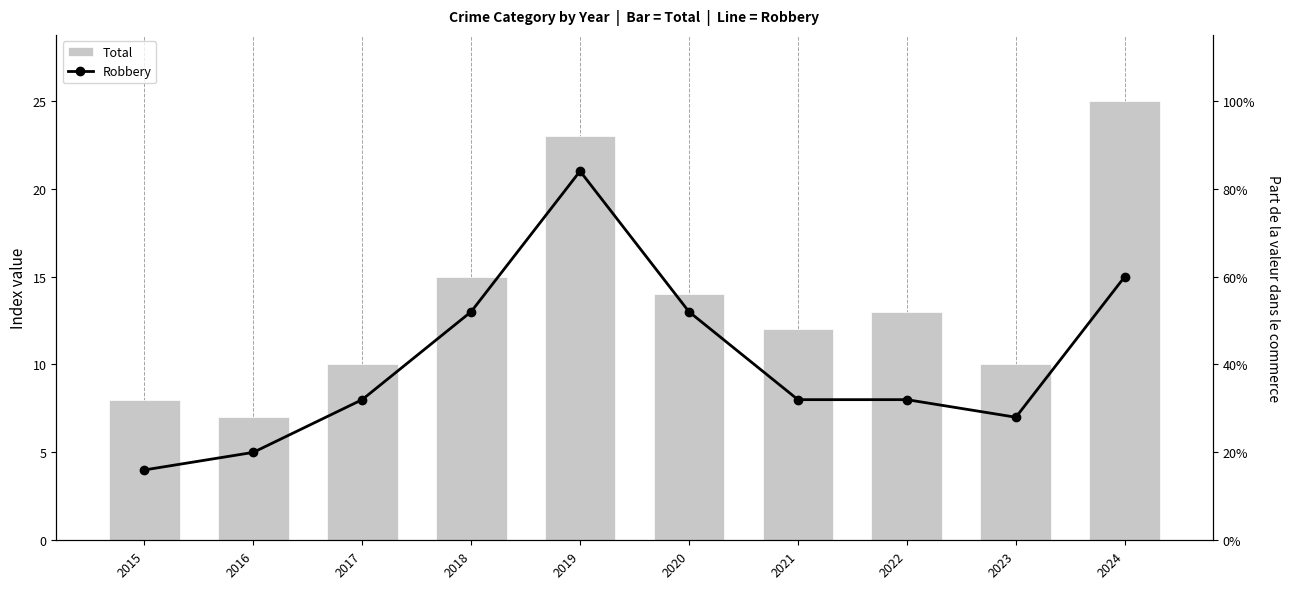

Which series has the largest total across all categories?

Total